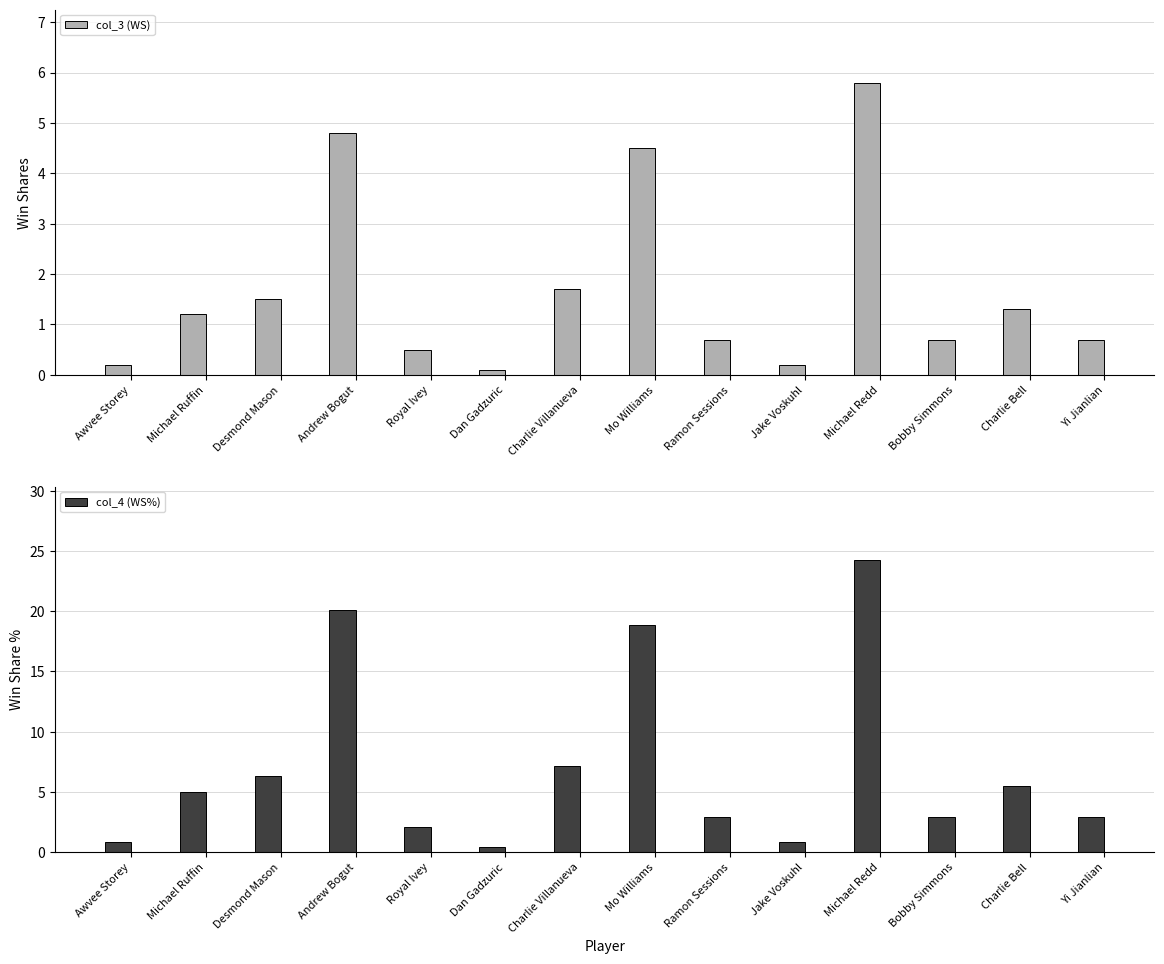

What is the minimum value shown in the chart?

0.1